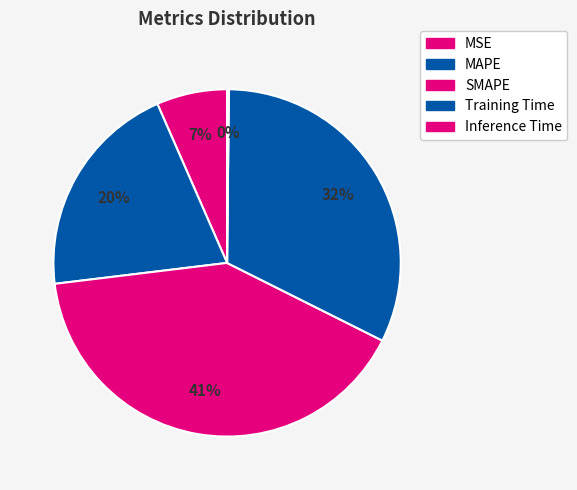

Is it true that MSE is 7% of the pie?

True